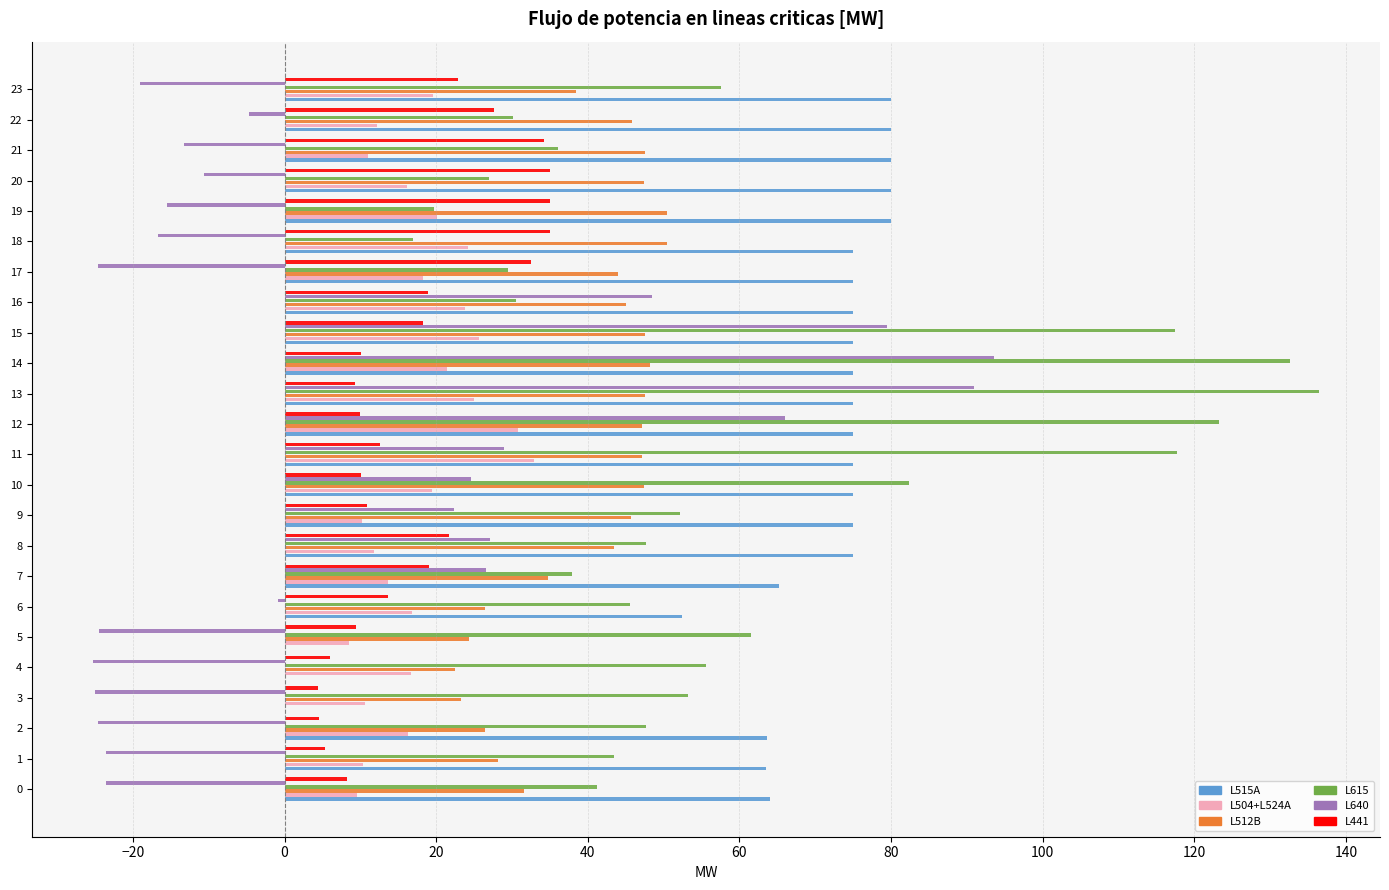

Is it true that L615 equals 213.3 at 12?

False